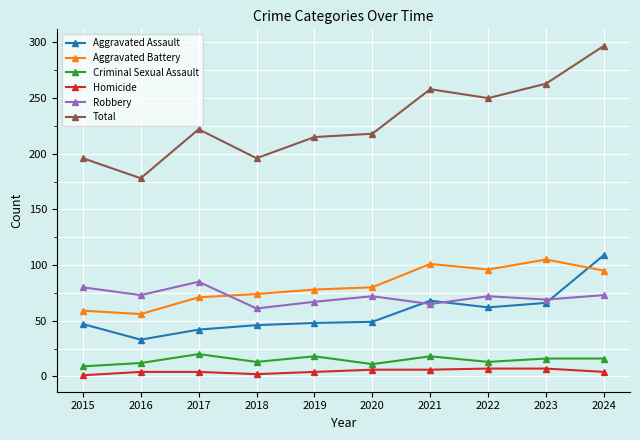

True or false: Criminal Sexual Assault and Robbery cross at least once.

False